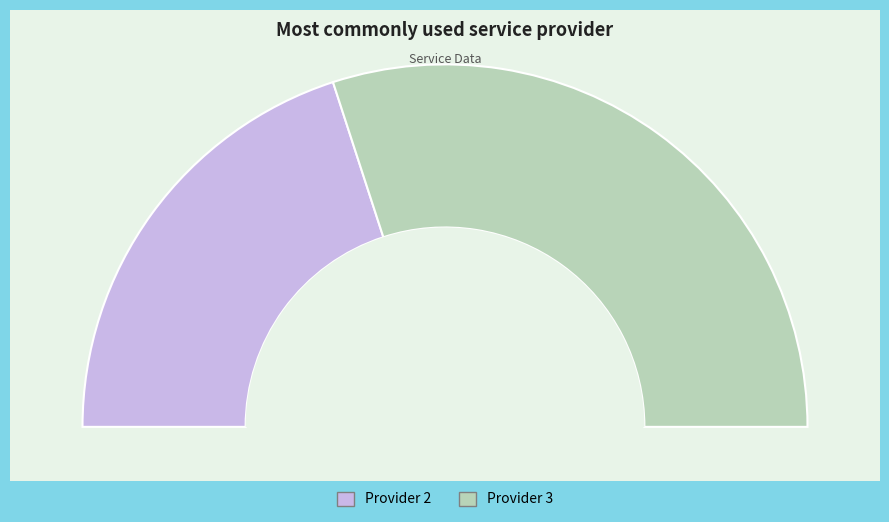

How many segments does this pie chart have?

2